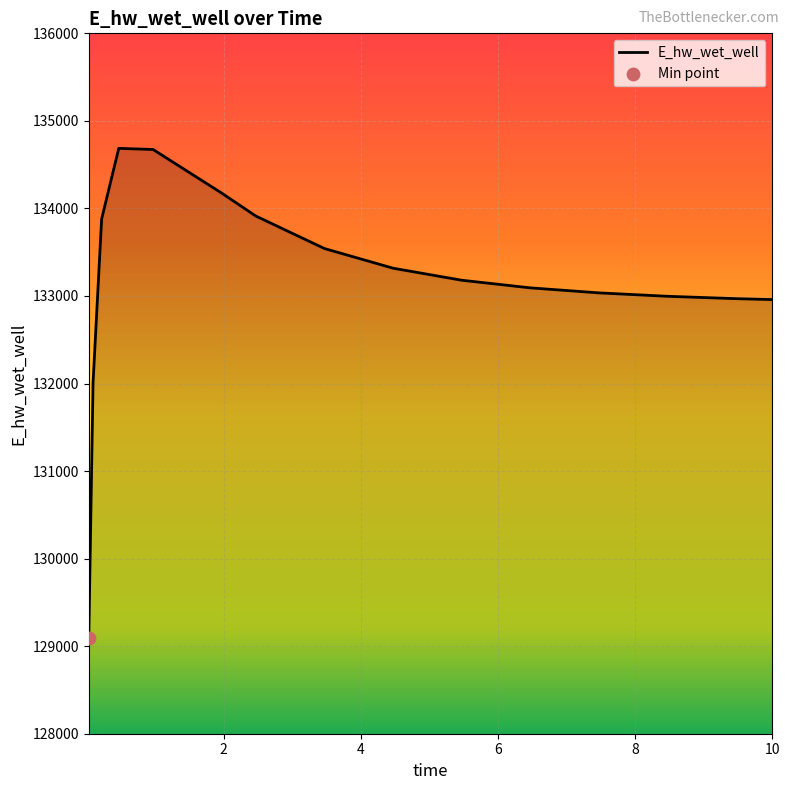

What is the maximum value shown in the chart?

134686.1